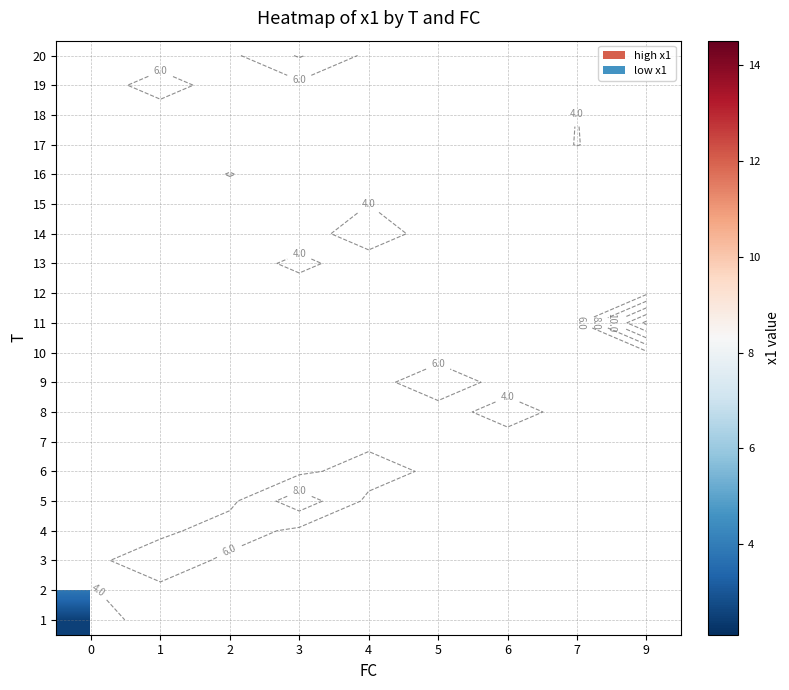

Is the value of 2 at 4 greater than the value of 3 at 1?

No